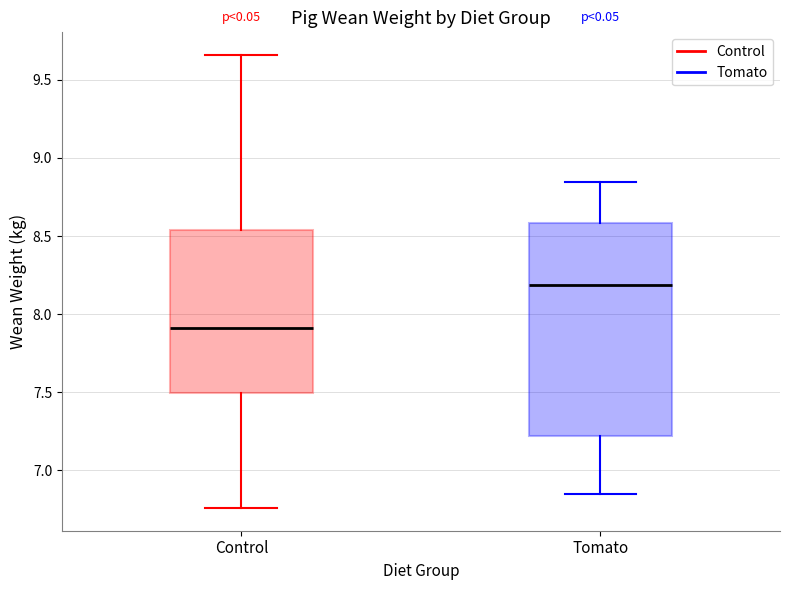

Reading left to right, read every box against the y-axis: the position of its median line, the range the box covers, and the ends of its whiskers. The values are not printed on the chart, so give them approximately, as read against the axis.

Control: median 7.90, box 7.50 to 8.55, whiskers 6.75 to 9.65
Tomato: median 8.20, box 7.20 to 8.60, whiskers 6.85 to 8.85